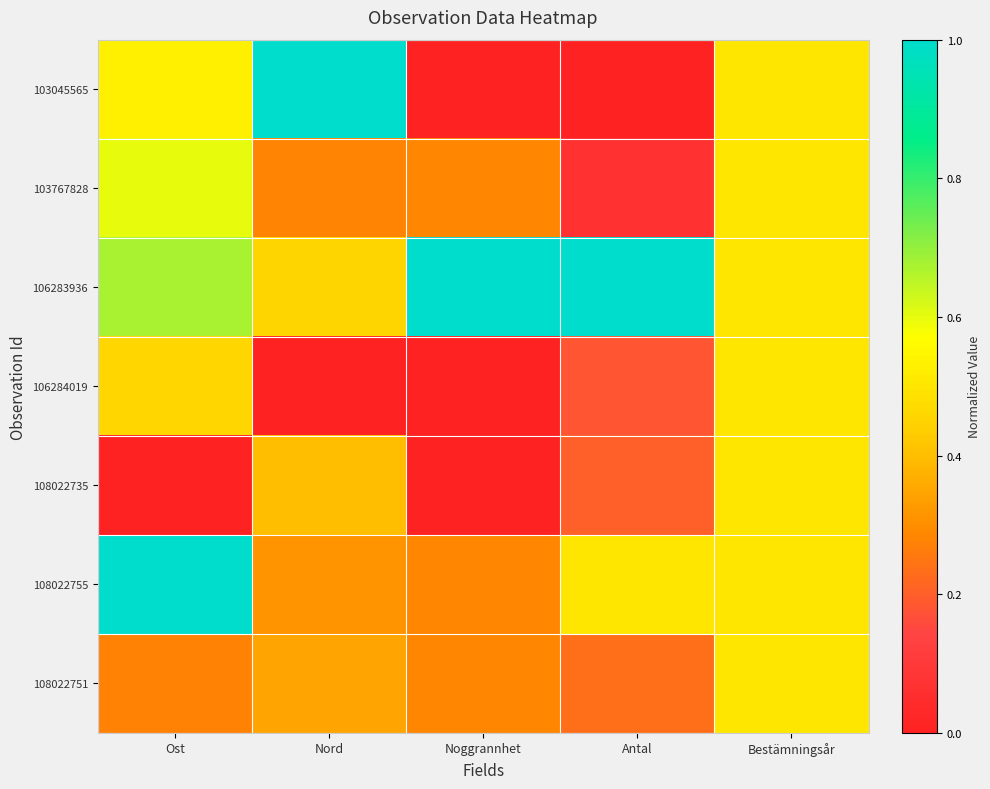

List the series in order of their peak value, lowest first.

106284019, 108022735, 108022751, 103767828, 103045565, 106283936, 108022755